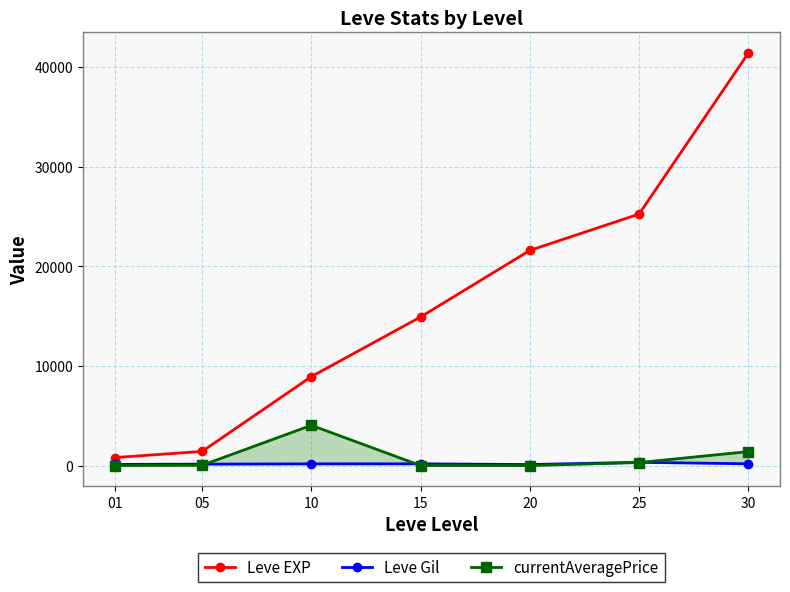

How many lines are shown in the chart?

3